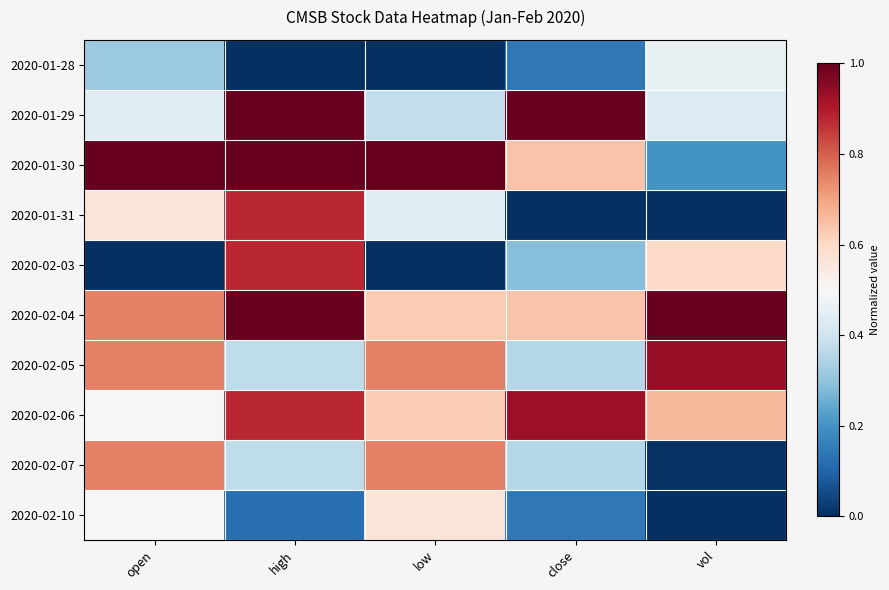

Reading left to right, transcribe all the data shown in this chart.

2020-01-28: open=0.3	high=0.0	low=0.0	close=0.1	vol=0.5
2020-01-29: open=0.4	high=1.0	low=0.4	close=1.0	vol=0.4
2020-01-30: open=1.0	high=1.0	low=1.0	close=0.6	vol=0.2
2020-01-31: open=0.6	high=0.9	low=0.4	close=0.0	vol=0.0
2020-02-03: open=0.0	high=0.9	low=0.0	close=0.3	vol=0.6
2020-02-04: open=0.8	high=1.0	low=0.6	close=0.6	vol=1.0
2020-02-05: open=0.8	high=0.4	low=0.8	close=0.4	vol=0.9
2020-02-06: open=0.5	high=0.9	low=0.6	close=0.9	vol=0.7
2020-02-07: open=0.8	high=0.4	low=0.8	close=0.4	vol=0.0
2020-02-10: open=0.5	high=0.1	low=0.6	close=0.1	vol=0.0